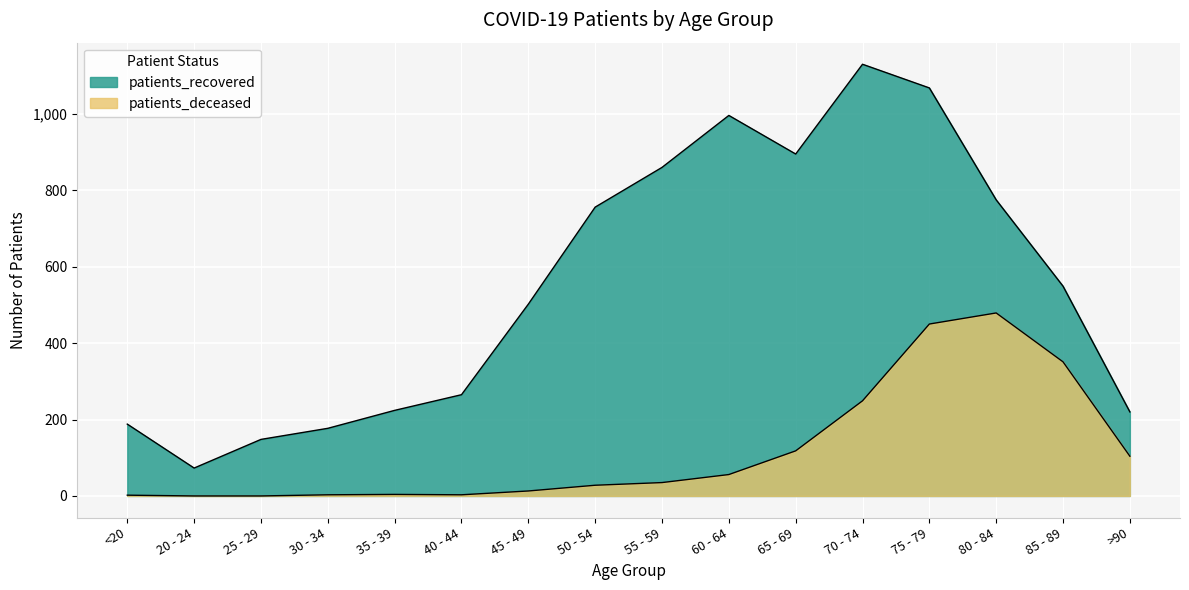

How many interior local valleys does the patients_deceased series have?

1